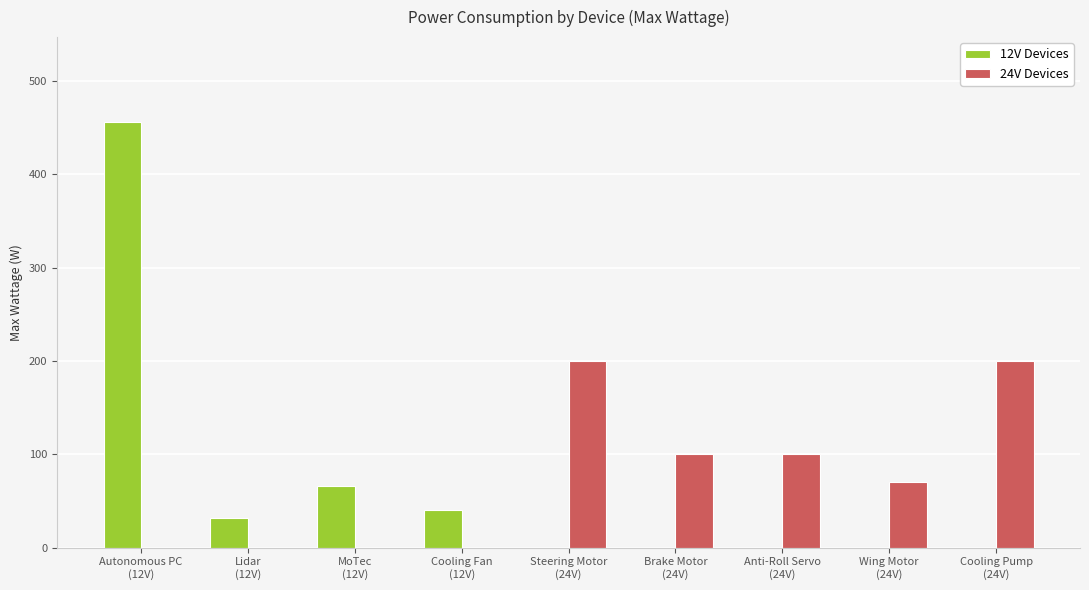

The value of 12V Devices at Autonomous PC
(12V) is 456.0. True or false?

True